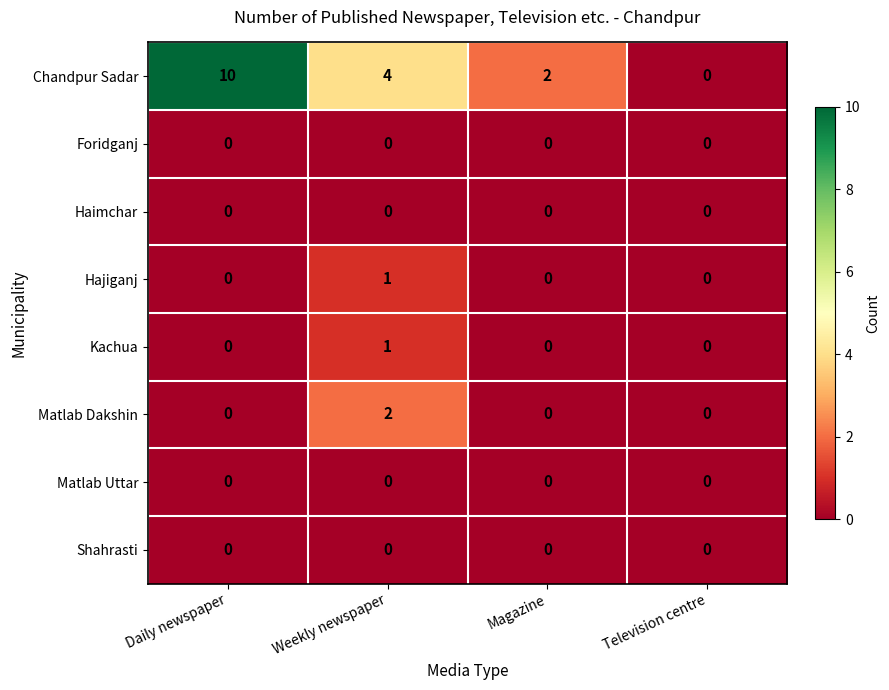

What is the maximum value shown in the chart?

10